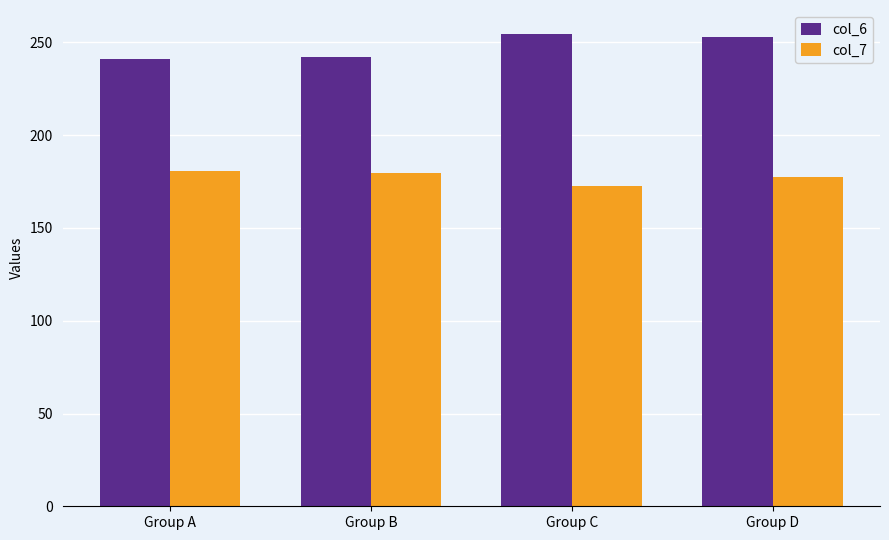

How many data points in col_6 are less than 252?

2